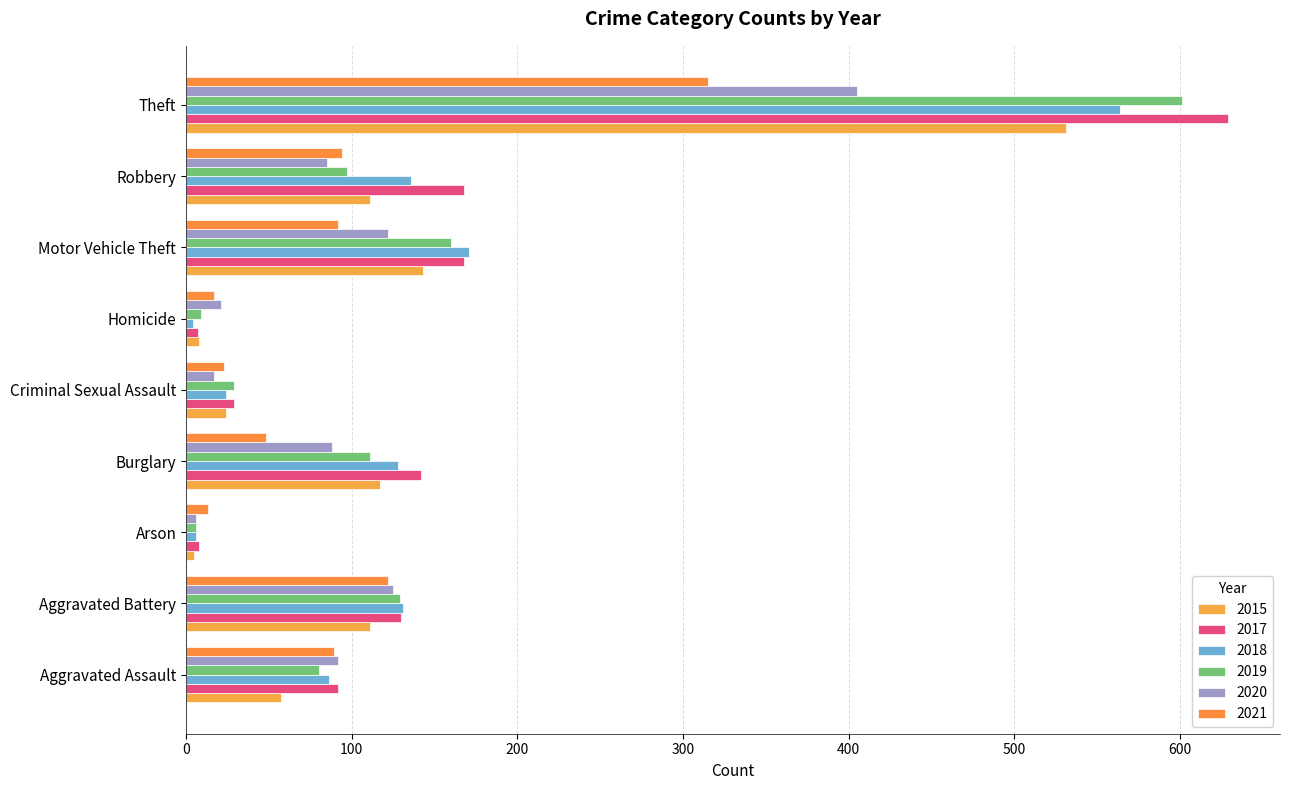

Between Criminal Sexual Assault and Theft, which is larger?

Theft